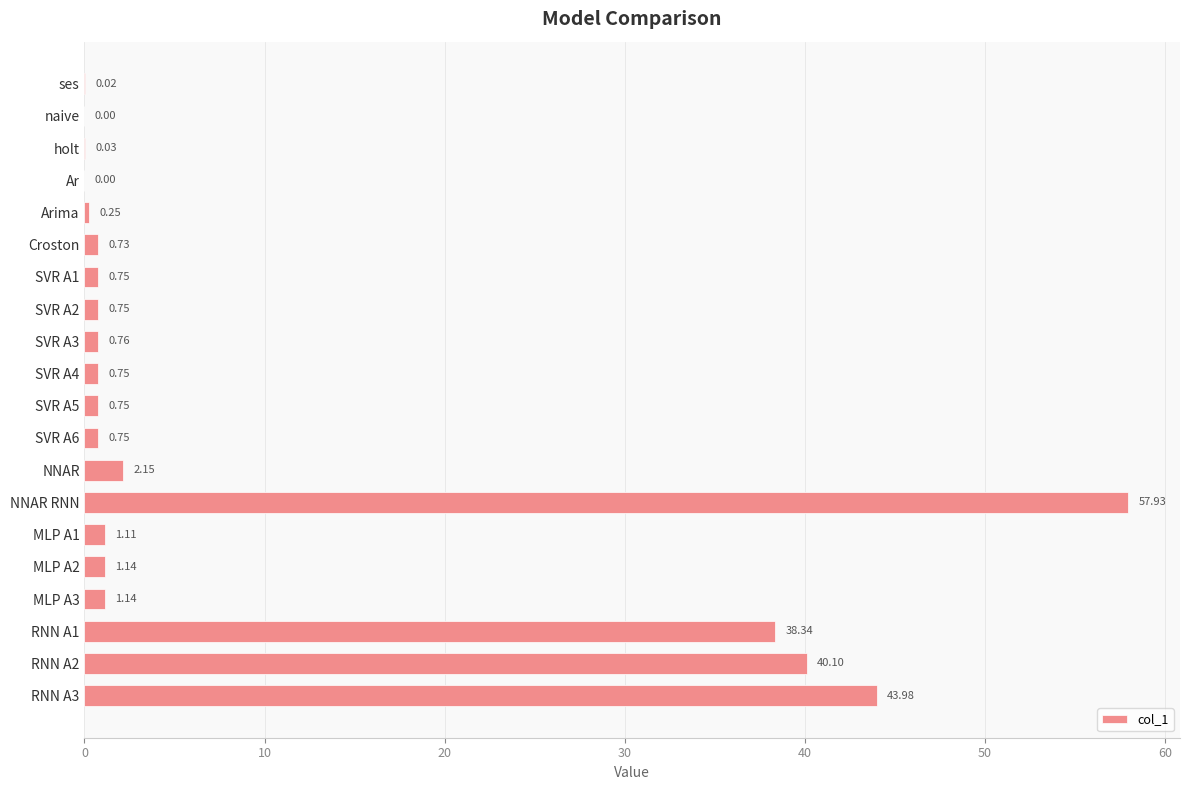

How many data points does each series have?

20